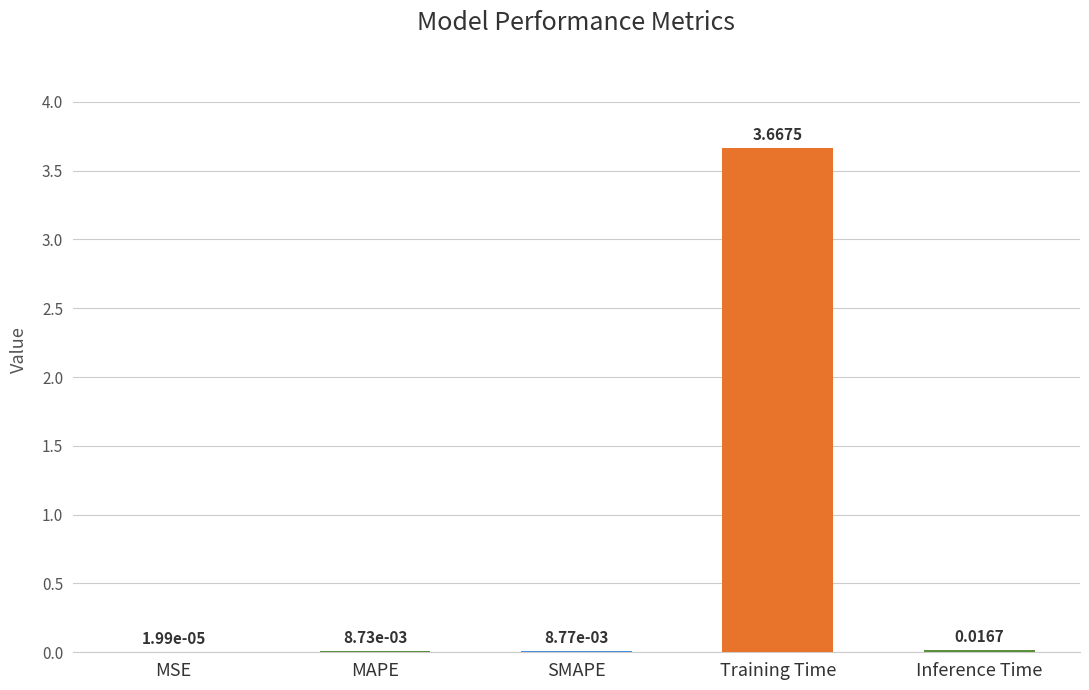

Does the chart contain stacked bars?

No